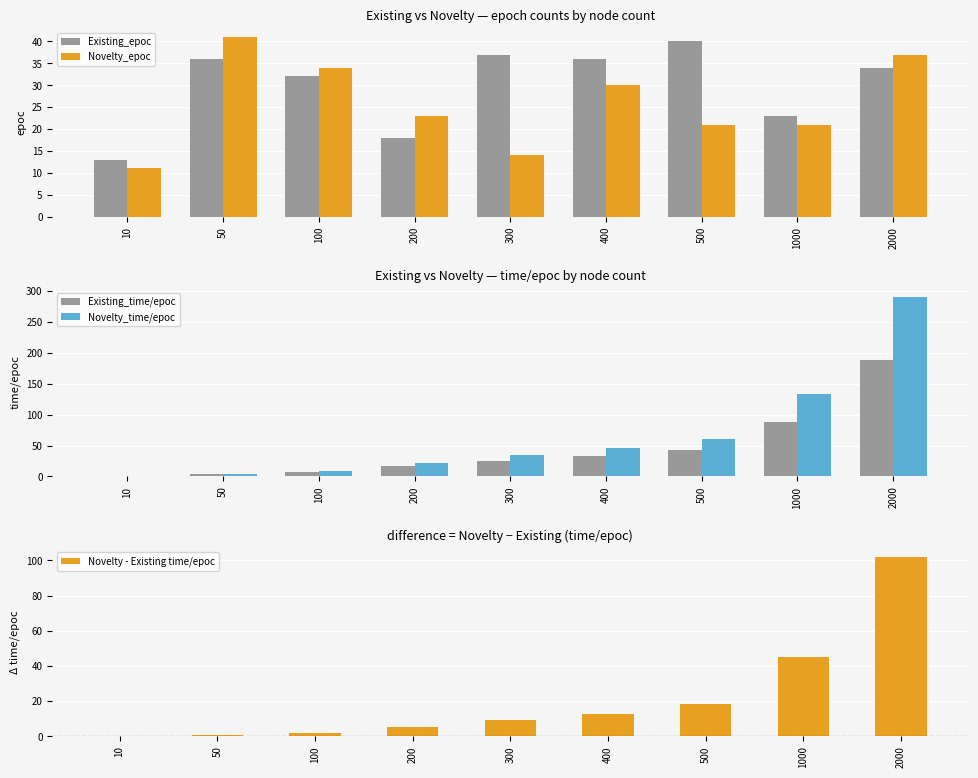

Is it true that Novelty_time/epoc equals 0.8 at 10?

True